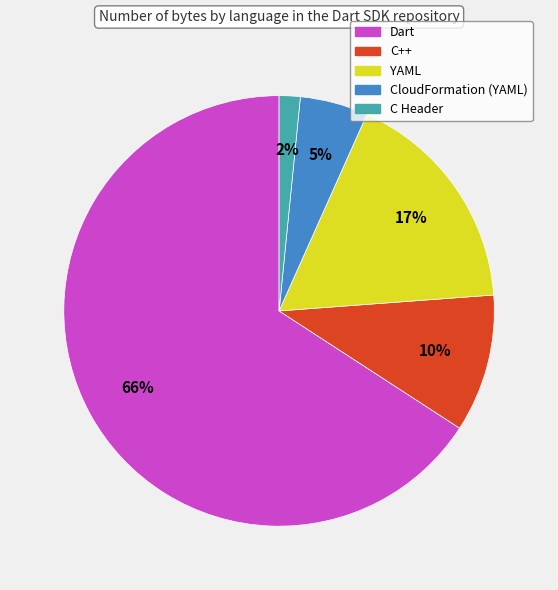

What percentage is the C Header slice, to the nearest percent?

2%